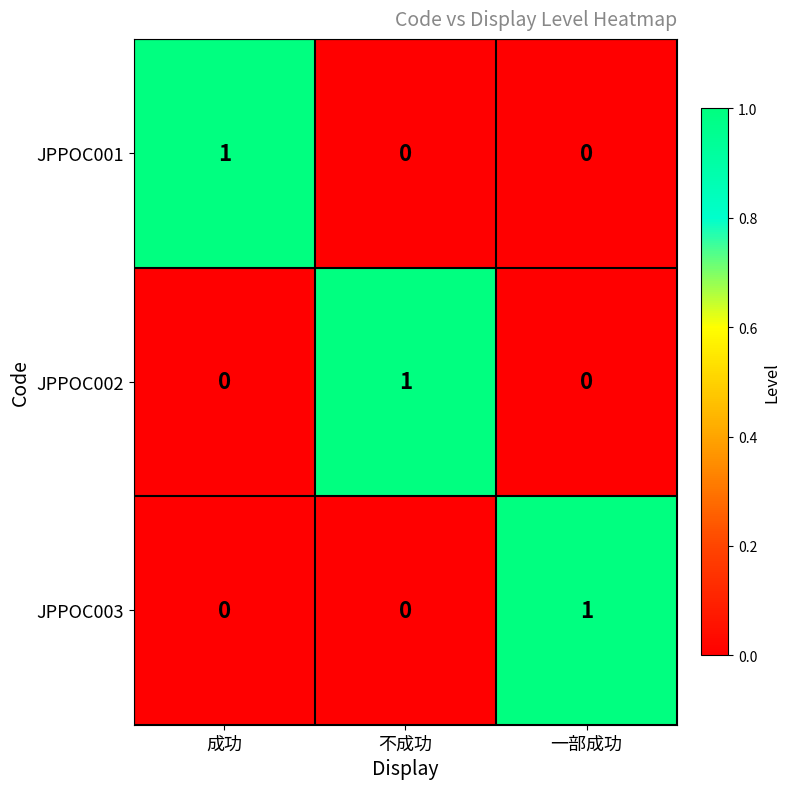

What is the total value across all series at 不成功?

1